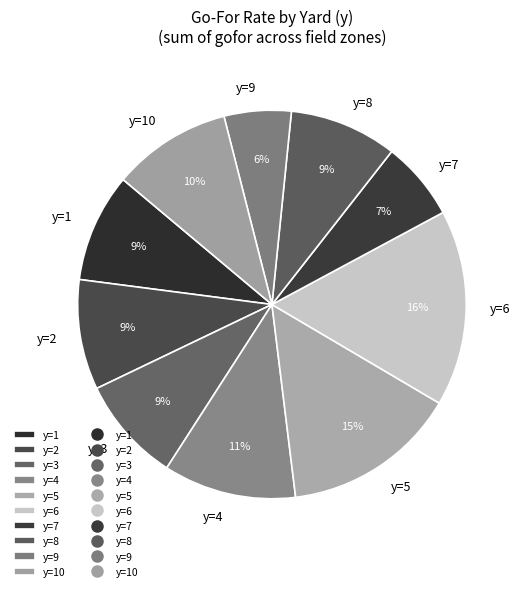

What percentage is the y=10 slice, to the nearest percent?

10%